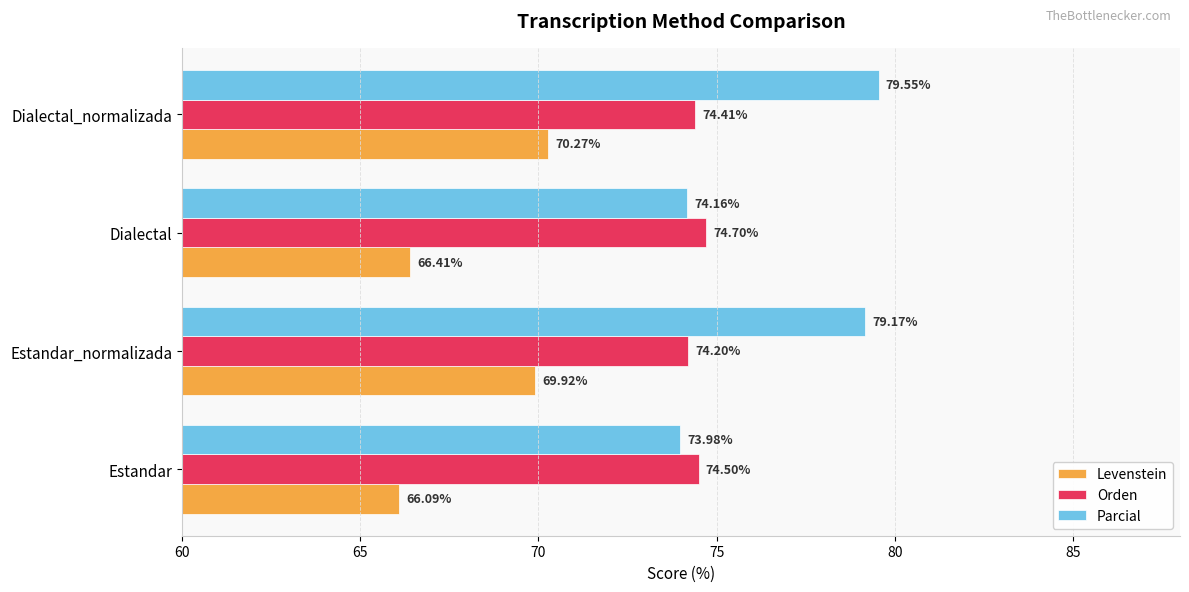

At how many categories does at least one series exceed 66?

4